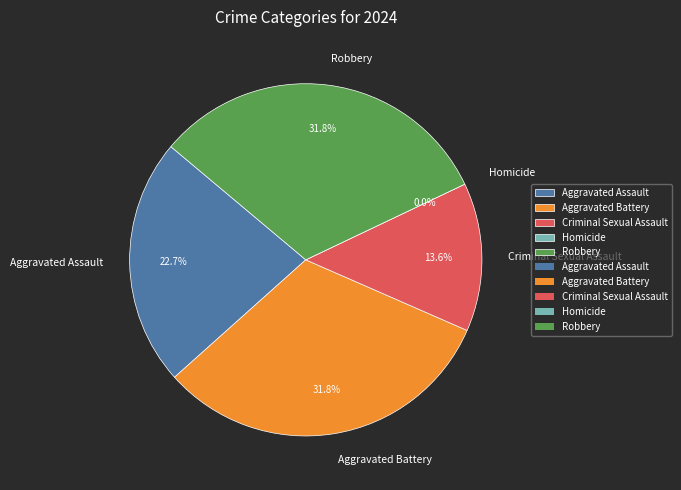

Rank the categories by value from lowest to highest.

Homicide, Criminal Sexual Assault, Aggravated Assault, Aggravated Battery, Robbery